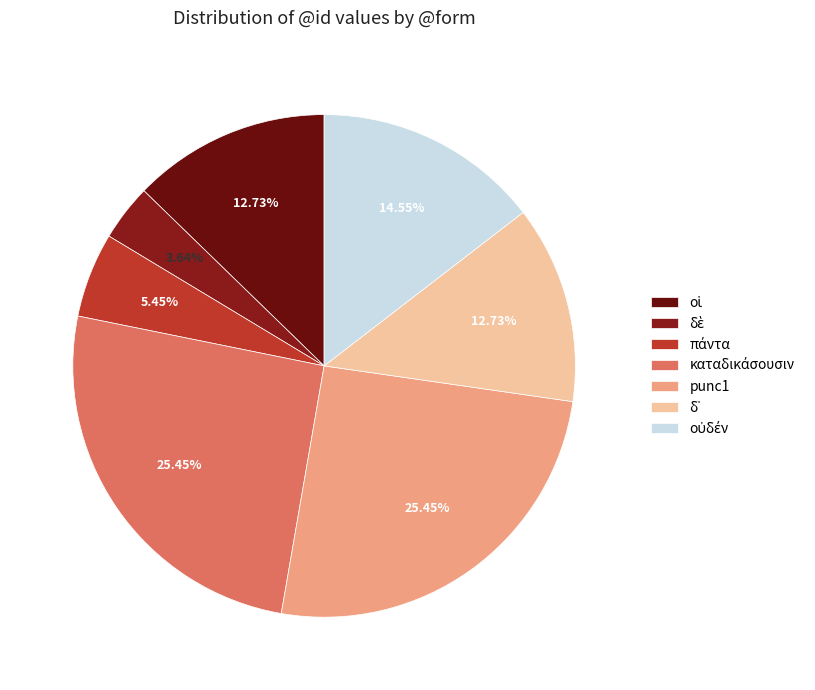

Count the number of slices in the pie.

7